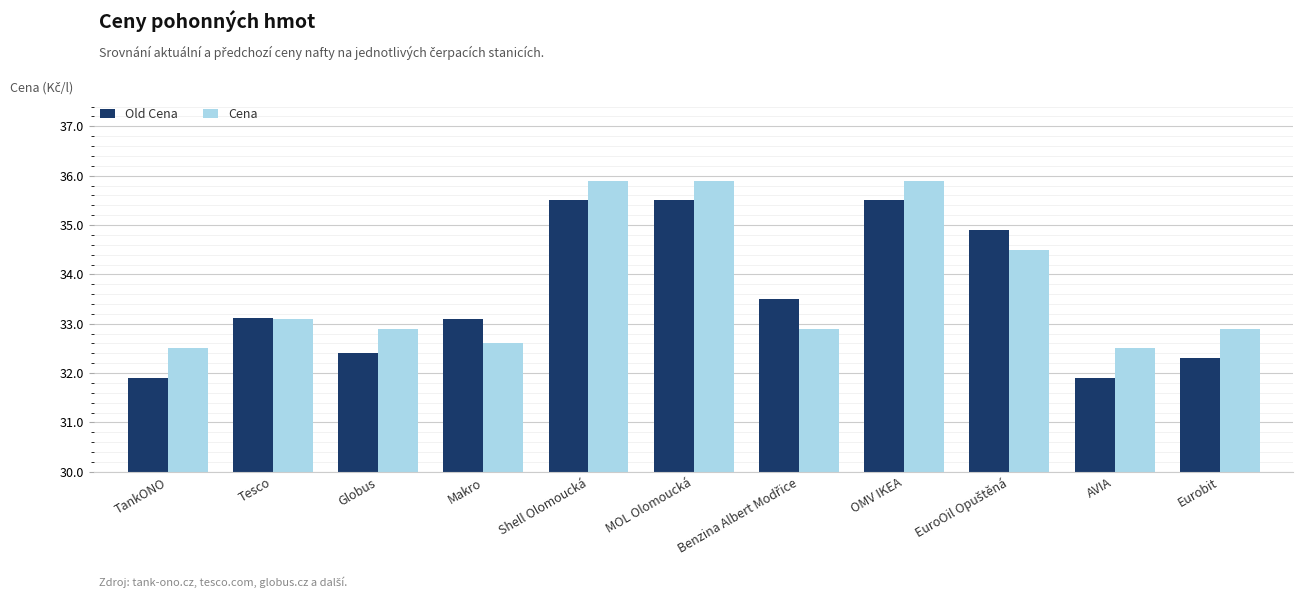

Rank the series by their maximum value, from lowest to highest.

Old Cena, Cena